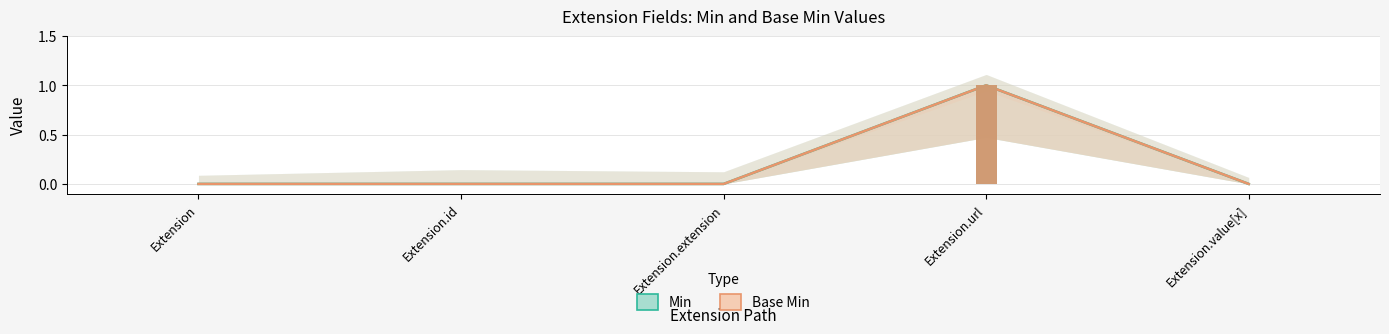

Which series has the largest total across all categories?

Min